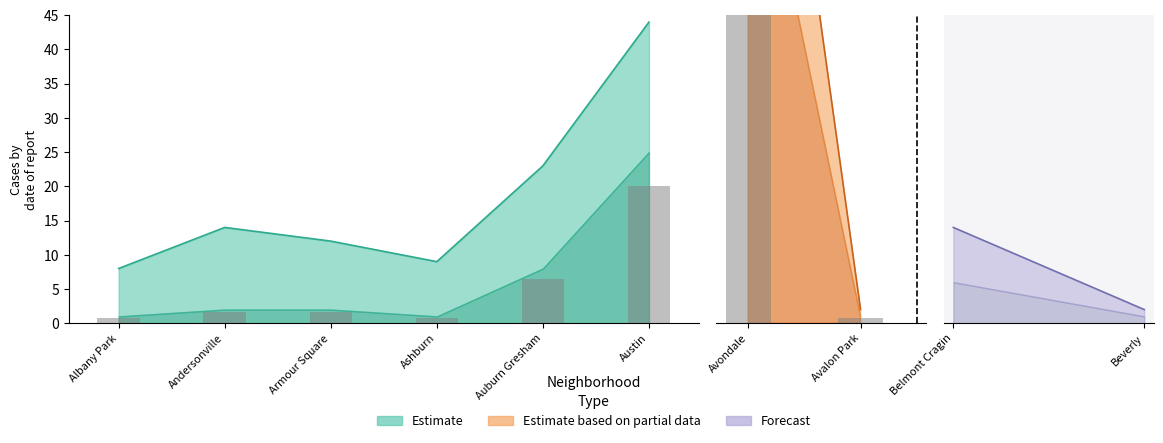

Which has a higher value, Armour Square or Avondale?

Avondale